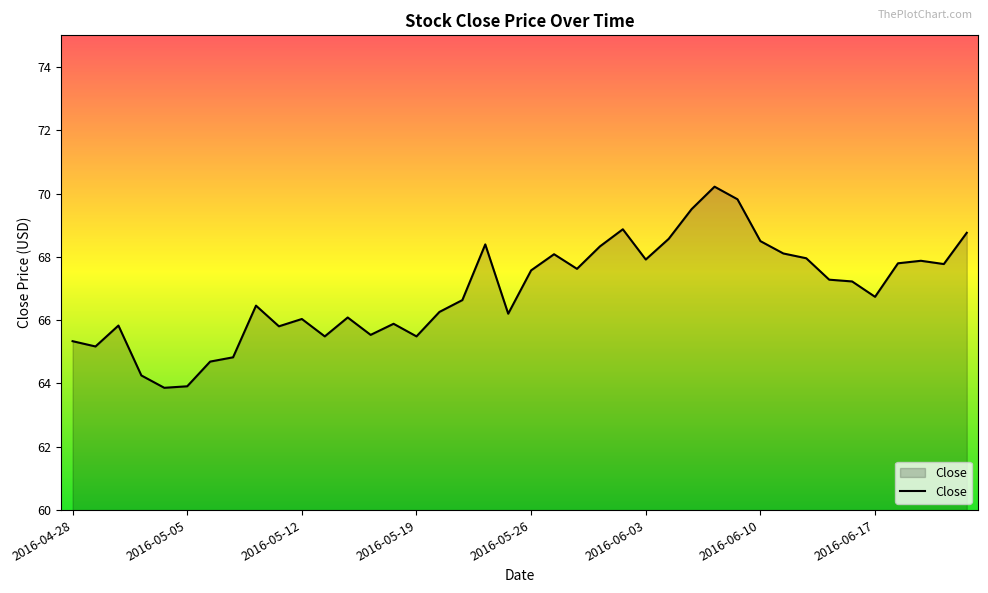

Is it true that the value at 2016-05-05 is 33.9?

False